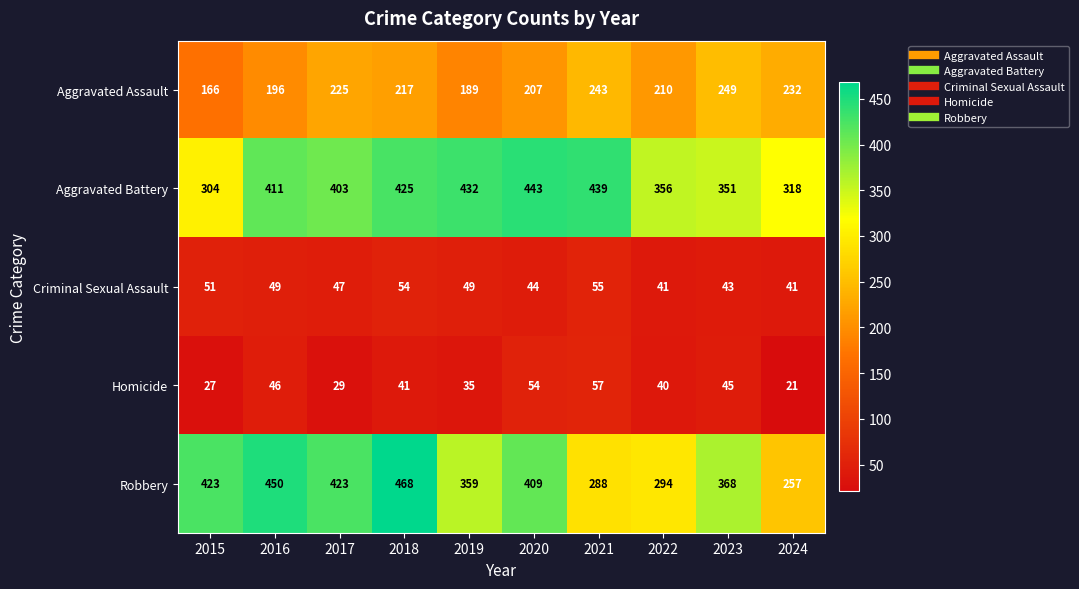

How many data points does each series have?

10